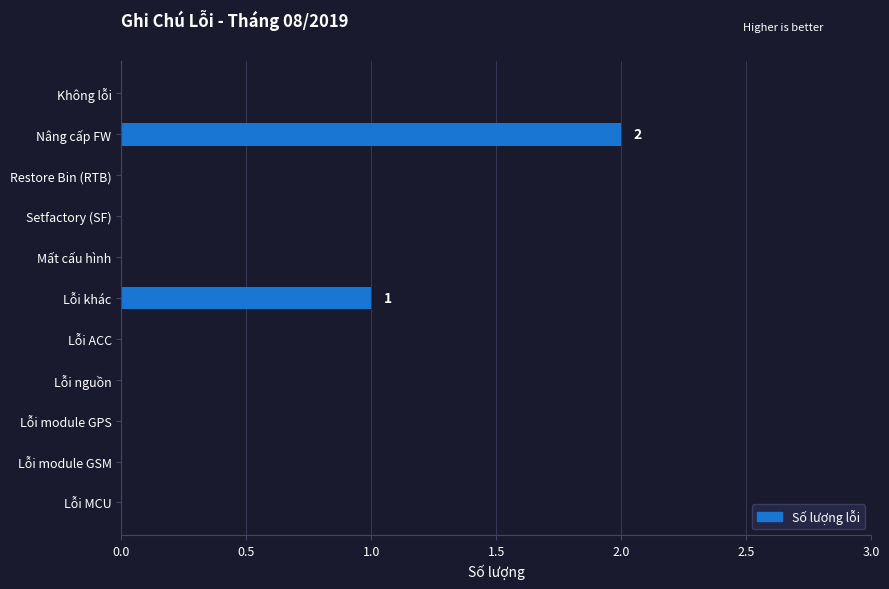

What is the sum of all values?

3